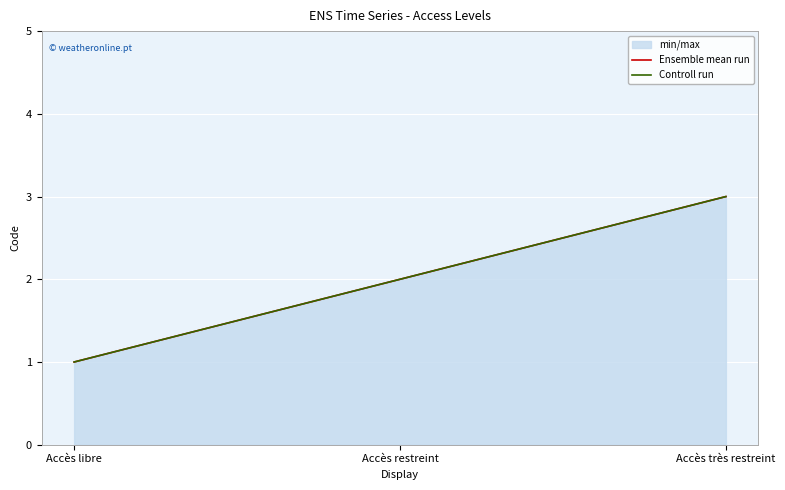

How many Controll run values are between 1 and 3?

3